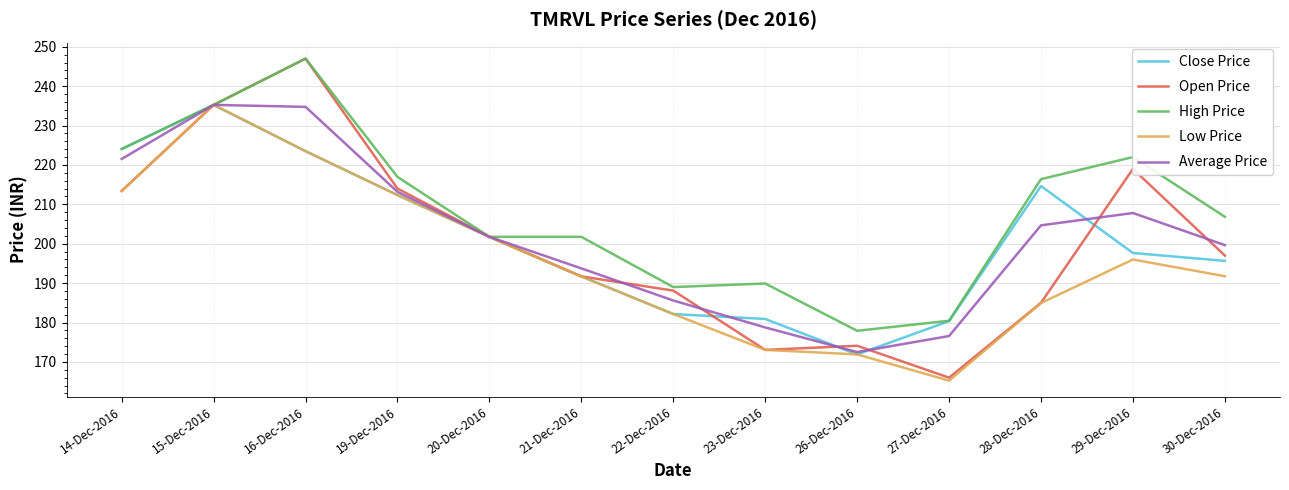

The Low Price series shows 58.2 at 21-Dec-2016. True or false?

False